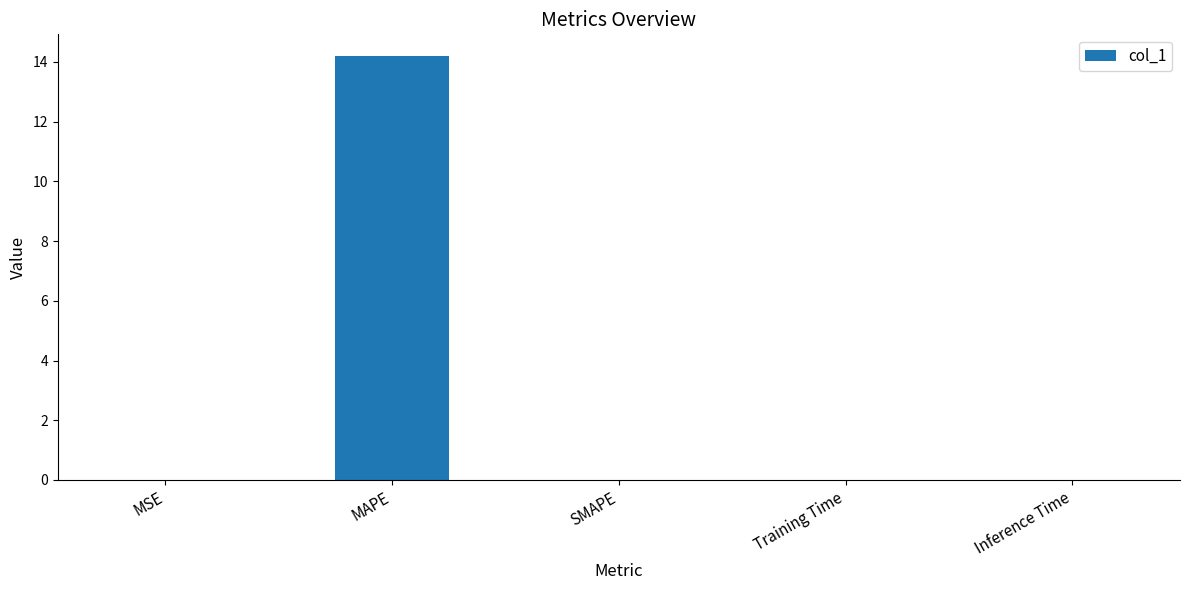

The chart shows a value of 0.0 at Training Time. True or false?

True